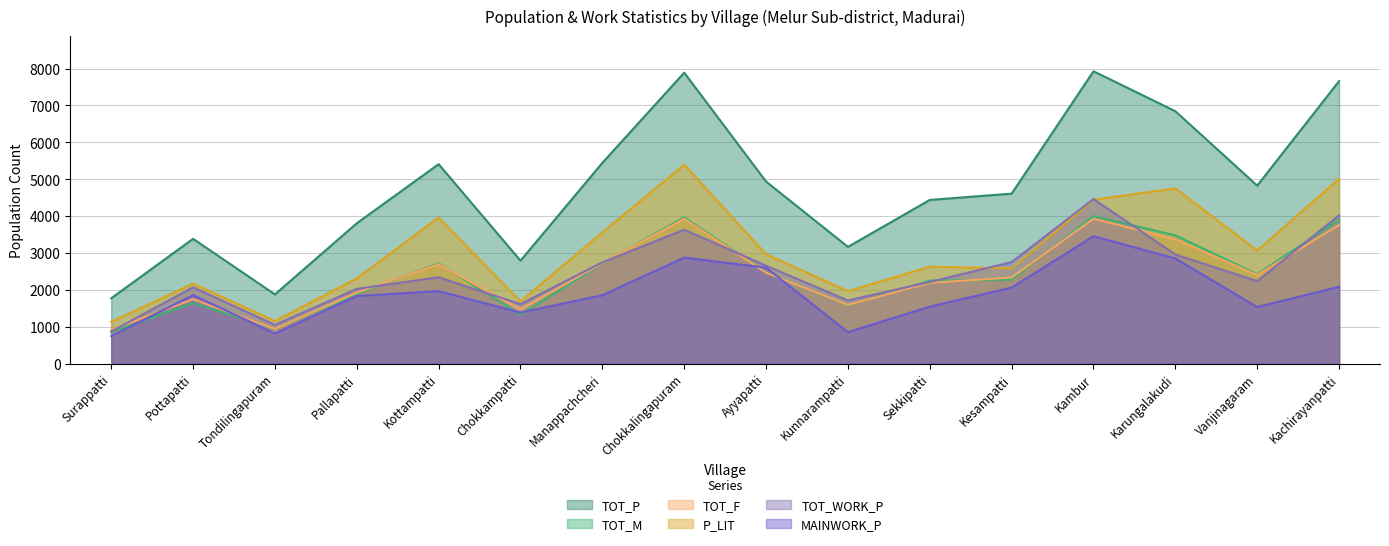

What position from the right is Sekkipatti?

6